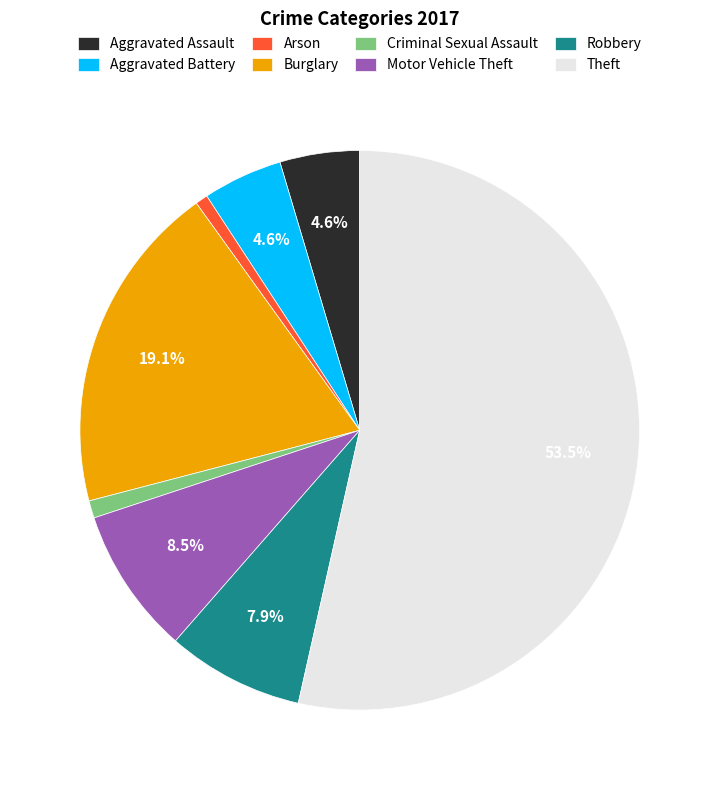

To the nearest percent, what is the average slice percentage?

12%